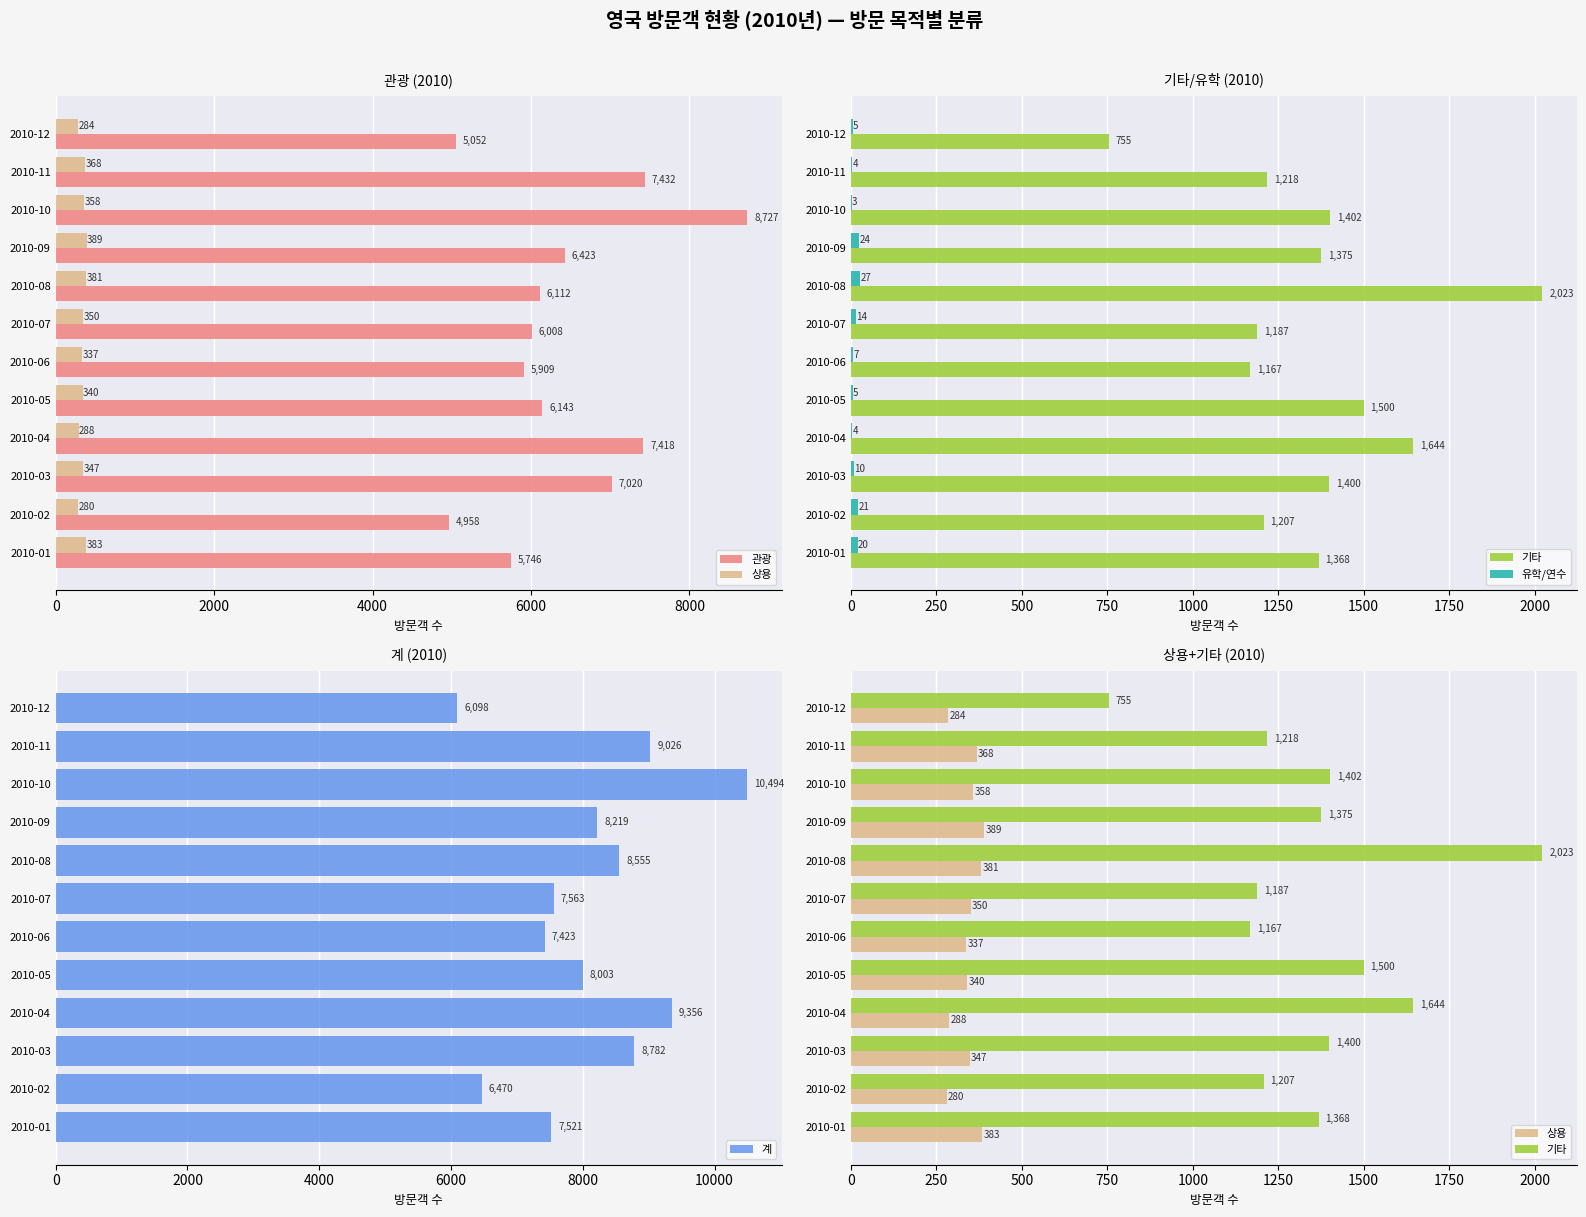

At which label does 계 reach its minimum?

2010-12